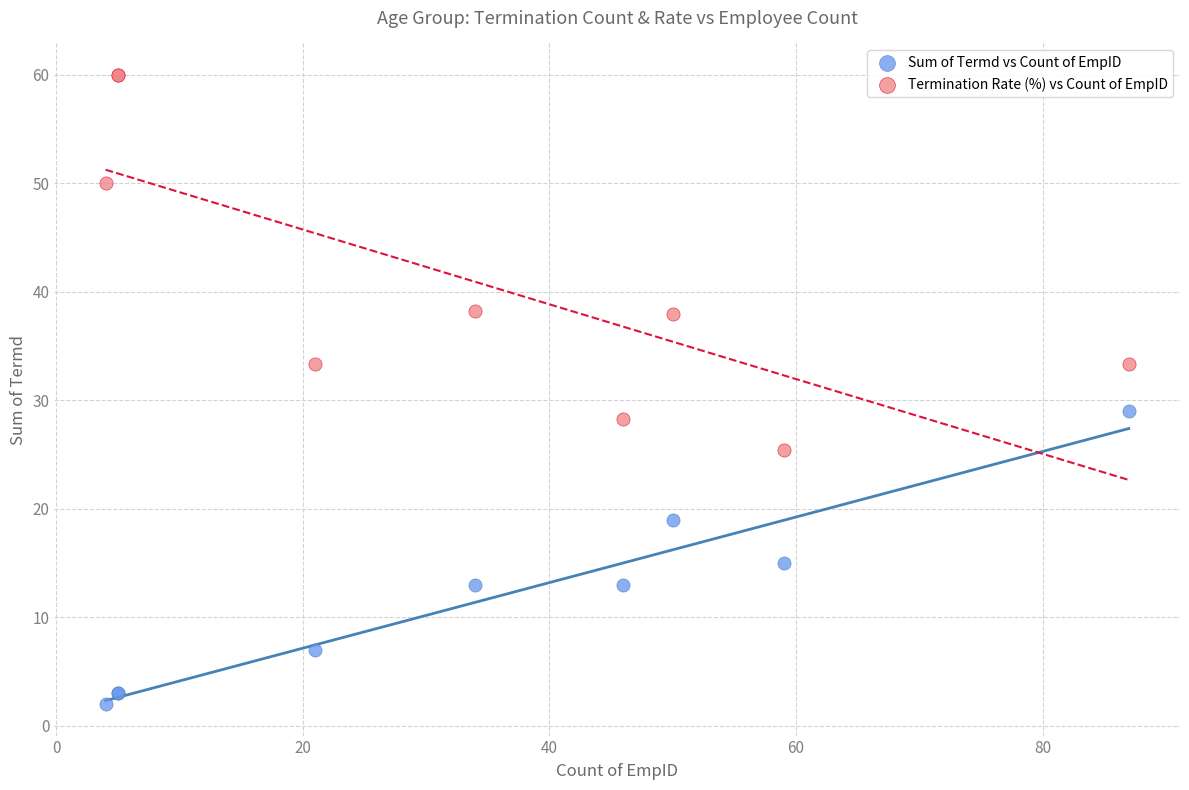

Which series has the largest Y range (max minus min)?

Termination Rate (%) vs Count of EmpID